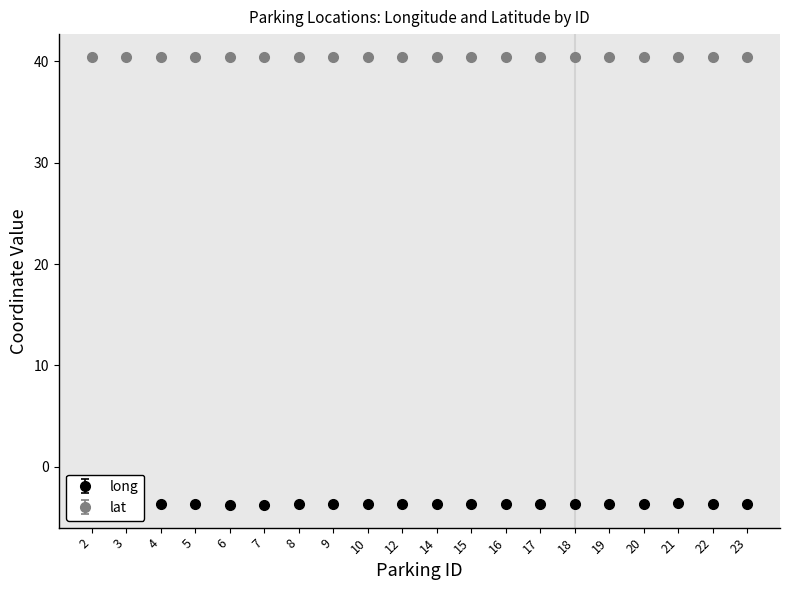

Rank the series by their average value, from lowest to highest.

long, lat